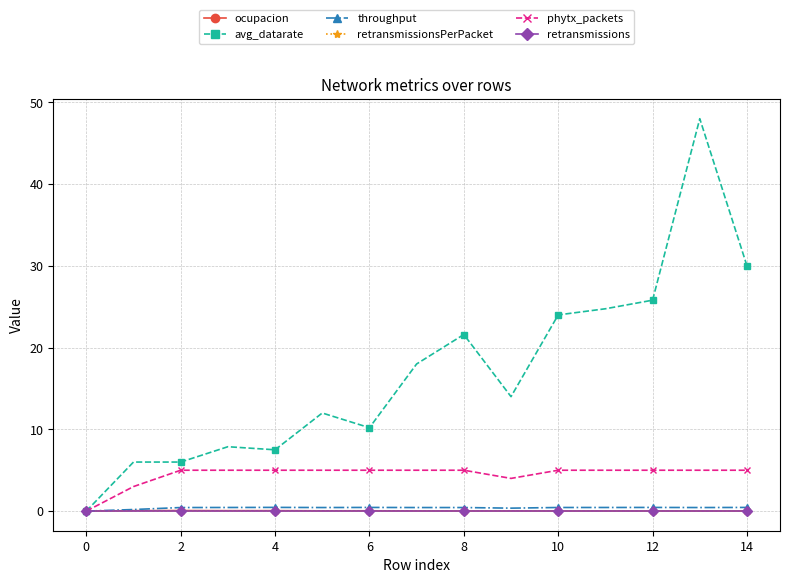

Is this an area chart (filled region under the line)?

No